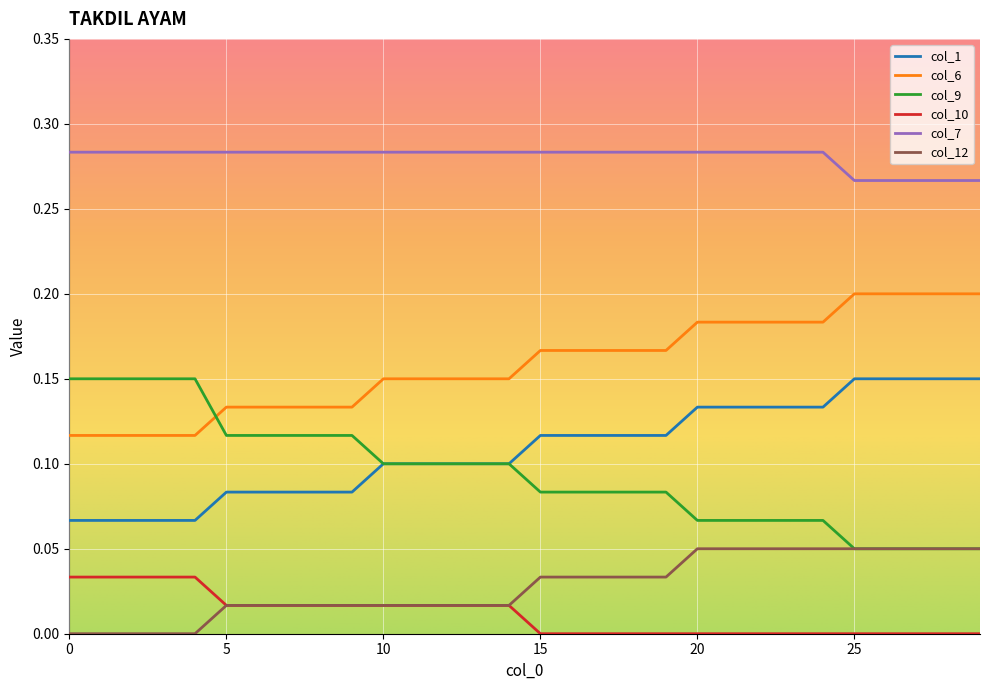

At how many categories does at least one series exceed 0?

30